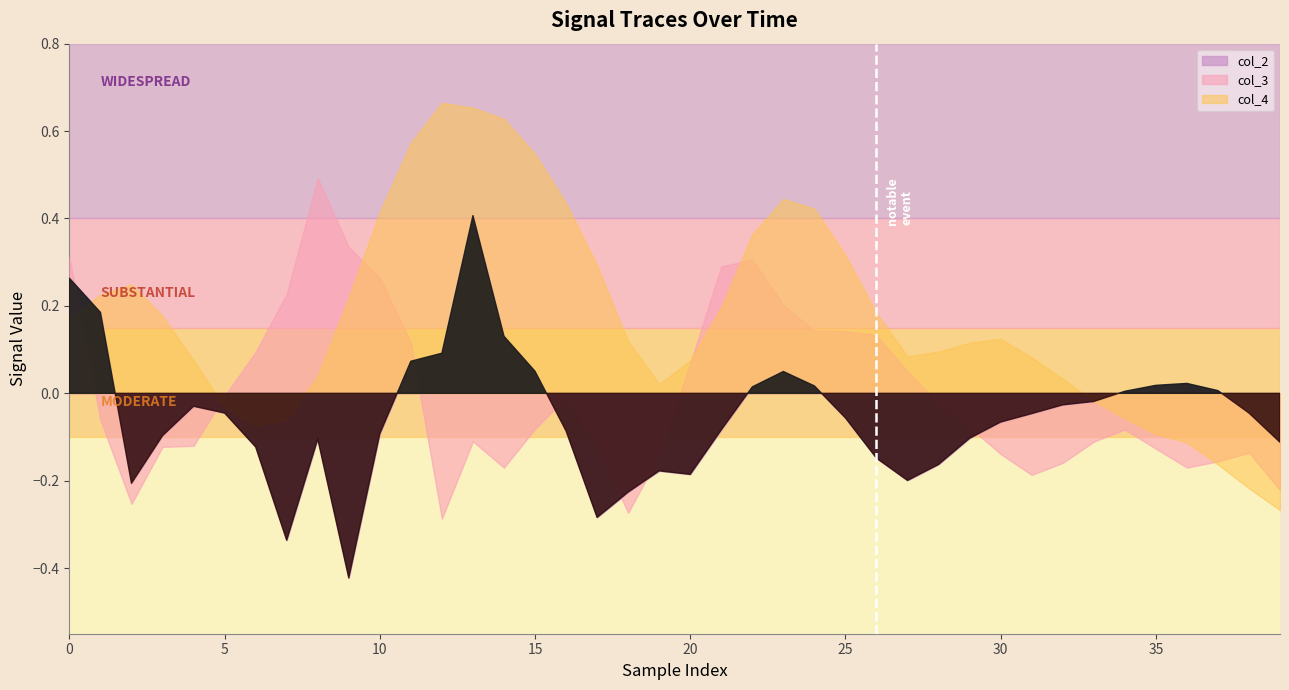

How many interior local peaks does the col_4 series have?

4